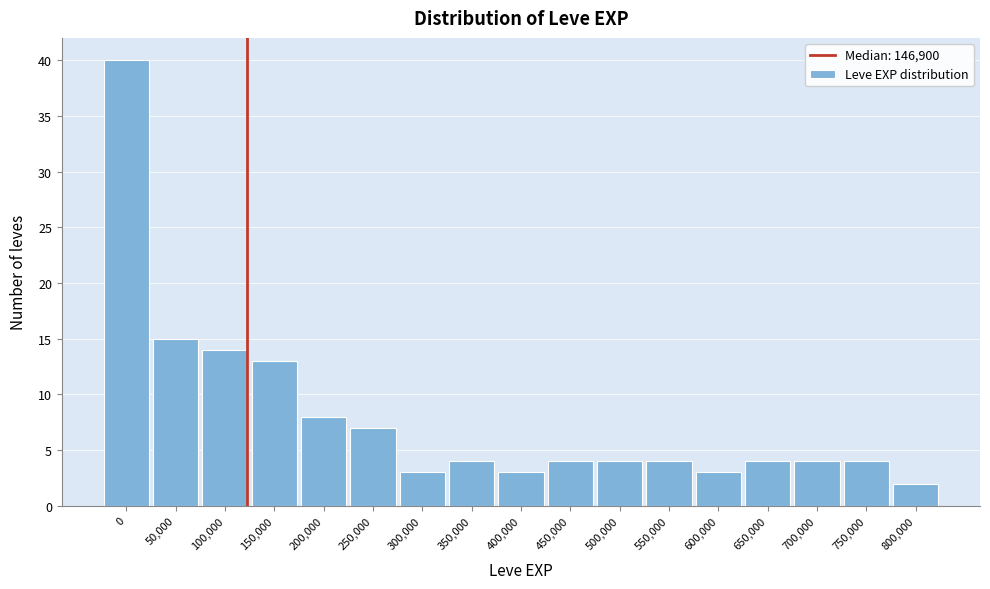

Reading left to right, what are all the values shown in this chart?

40	15	14	13	8	7	3	4	3	4	4	4	3	4	4	4	2